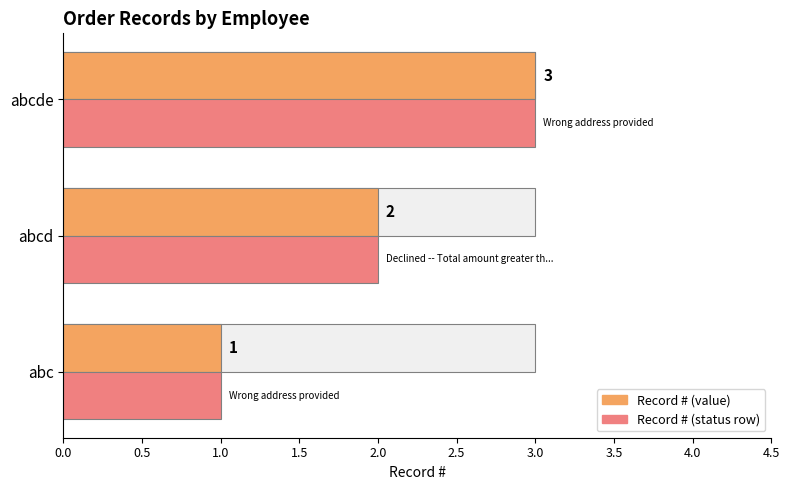

Where is Record # (value) nearest to the value 2?

0.5